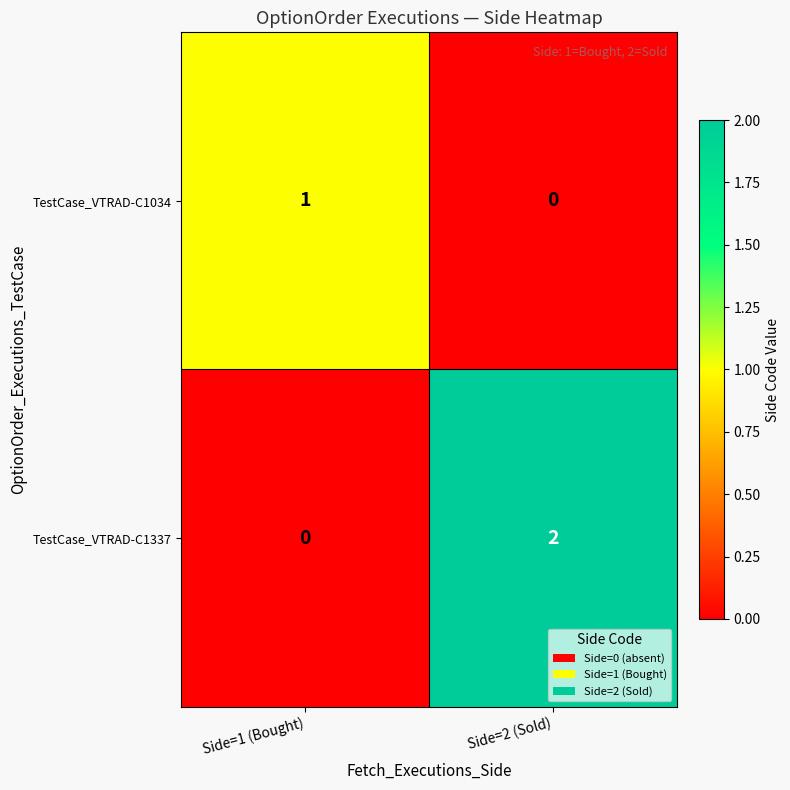

How many series are shown in this chart?

2